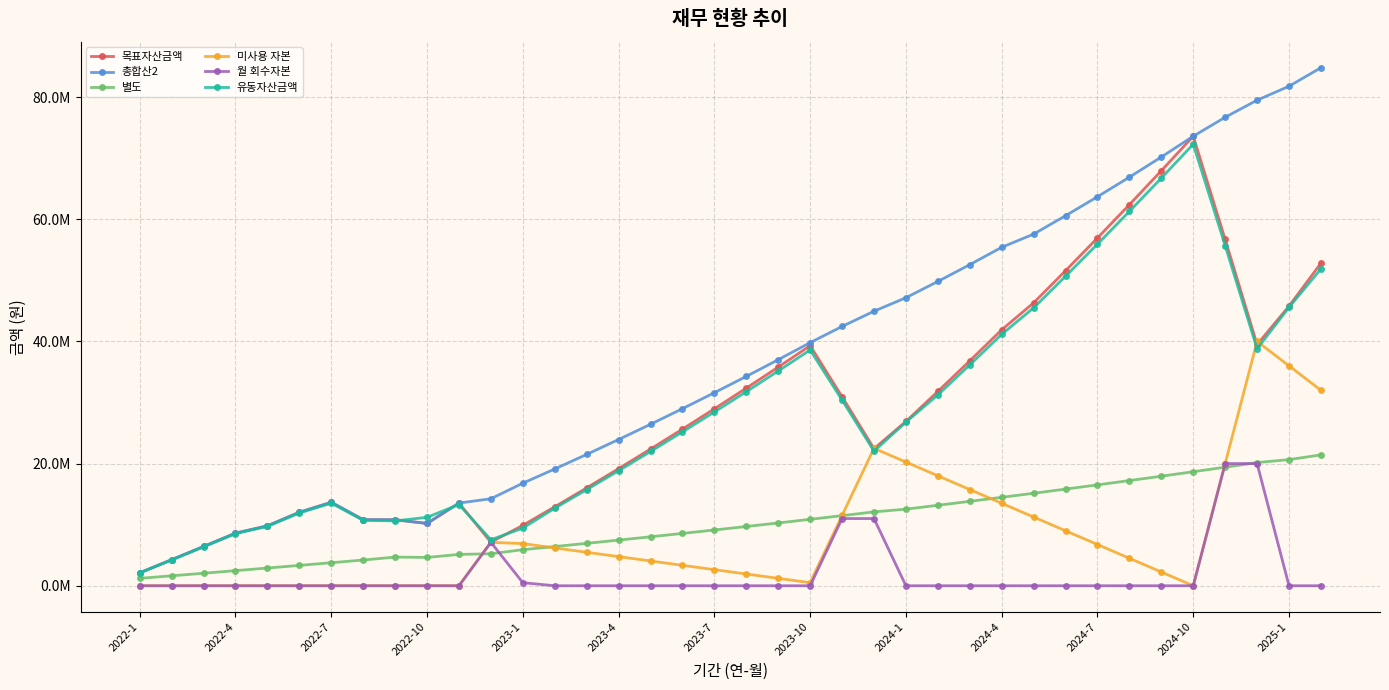

Where does the 총합산2 series first go above 34272464?

20